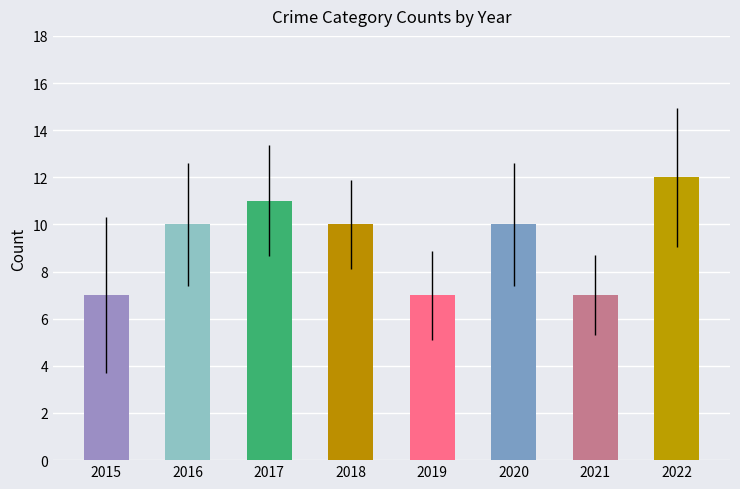

What is the minimum value shown in the chart?

7